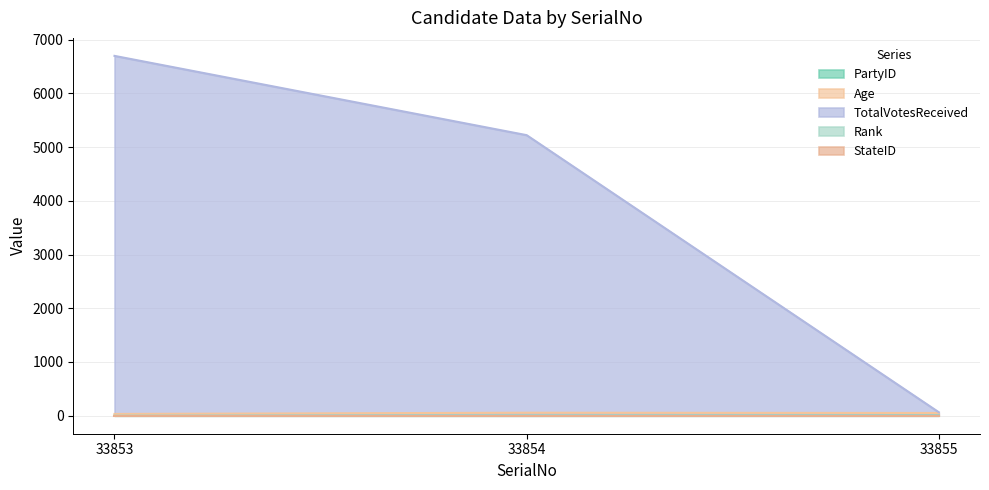

What is the sum of the Rank values at 33854 and 33853?

3